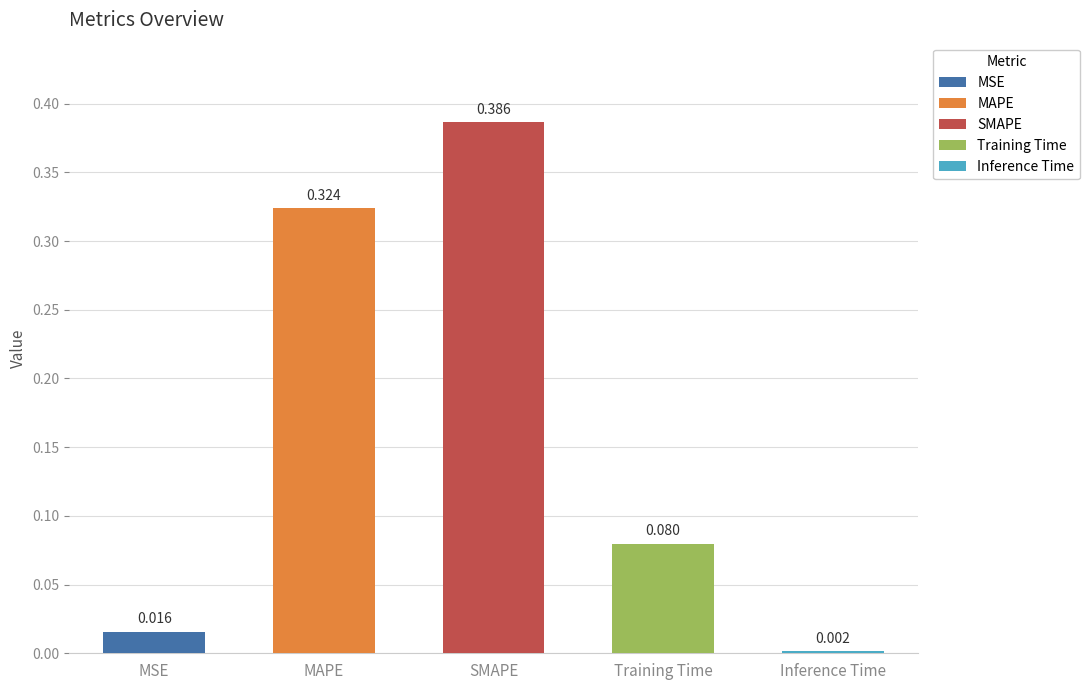

Is it true that the value at Training Time is 0.1?

True